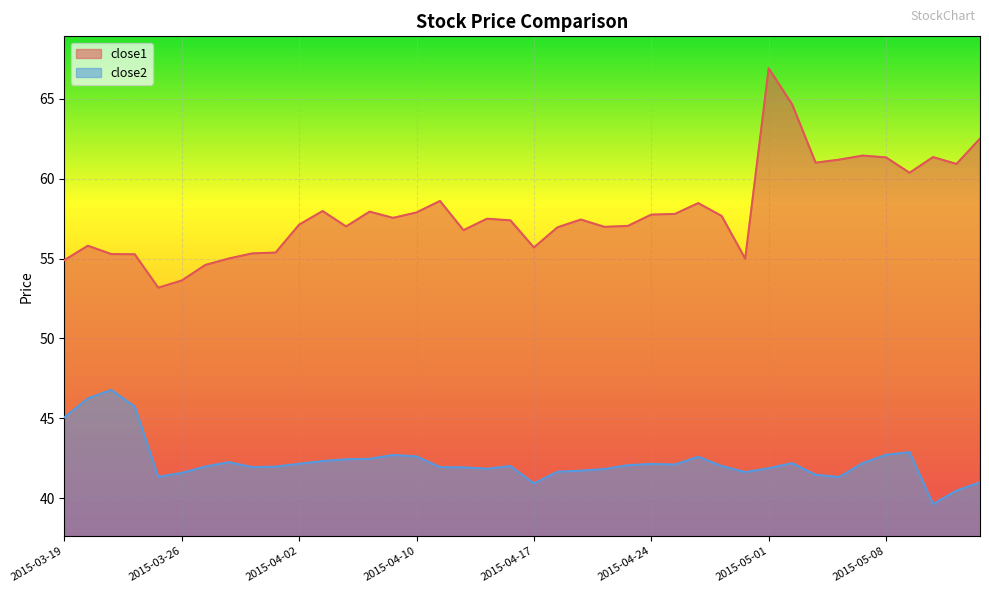

What is the maximum value for close1?

66.9